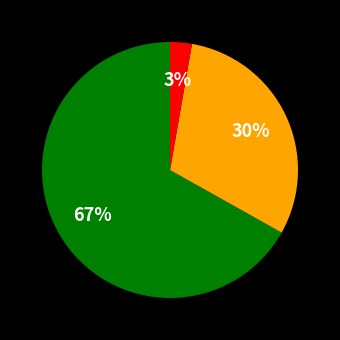

Does any single category account for the majority?

Yes